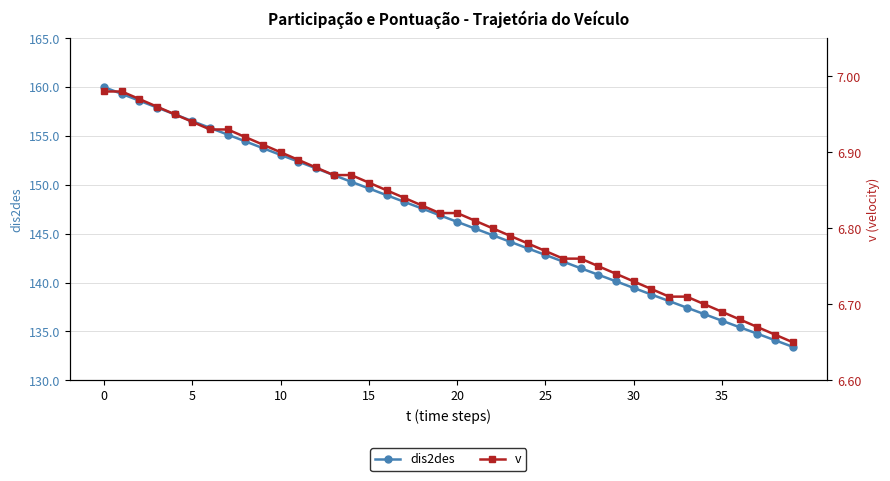

Which category has the lowest value in the dis2des series?

39